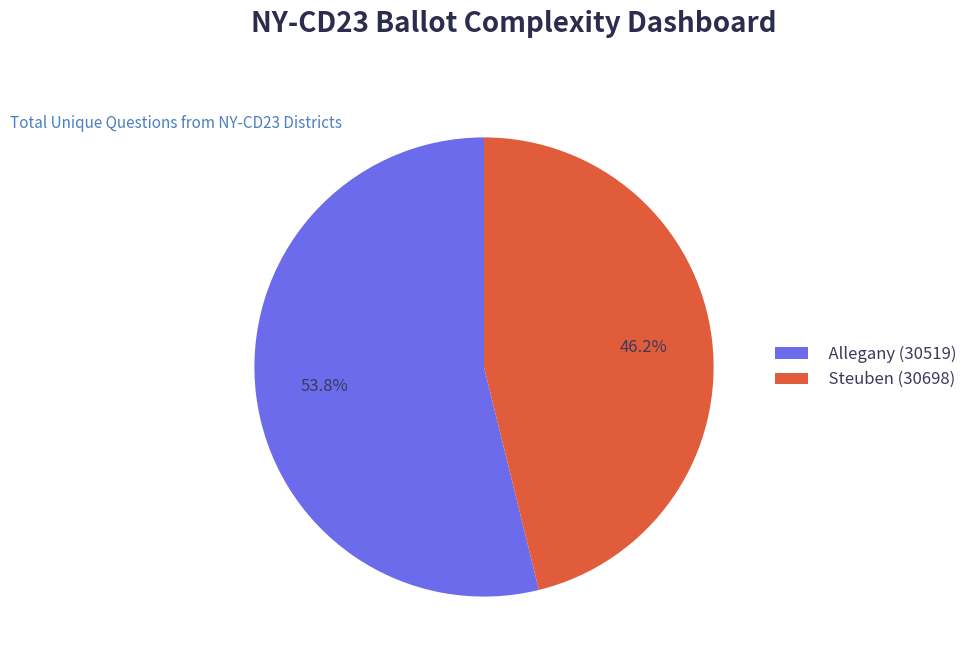

What percentage is NOT represented by Allegany (30519)?

46.2%